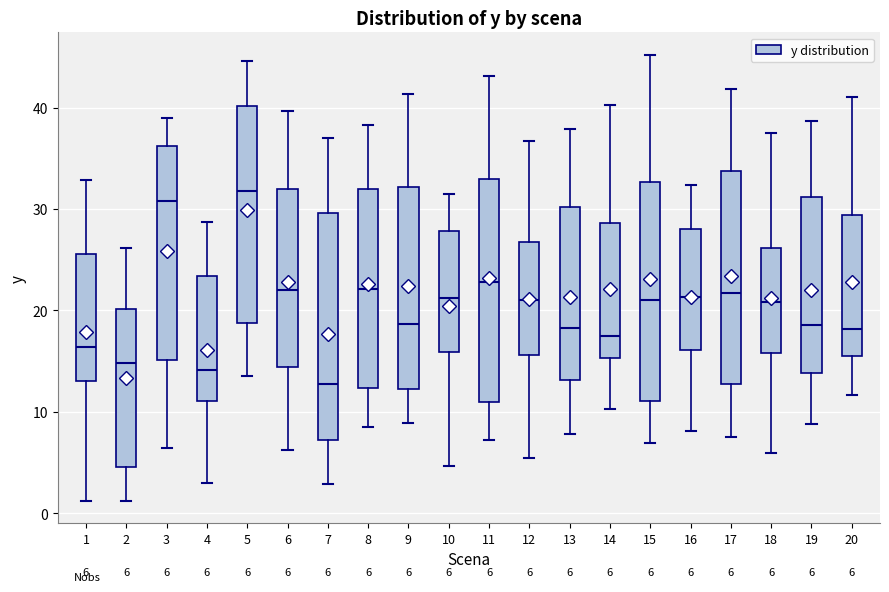

Which box has the lowest median line?

7